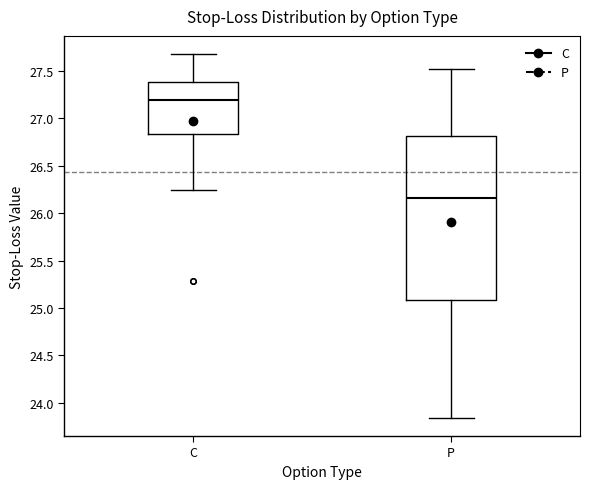

Which box is the tallest, from its lower edge to its upper edge?

P